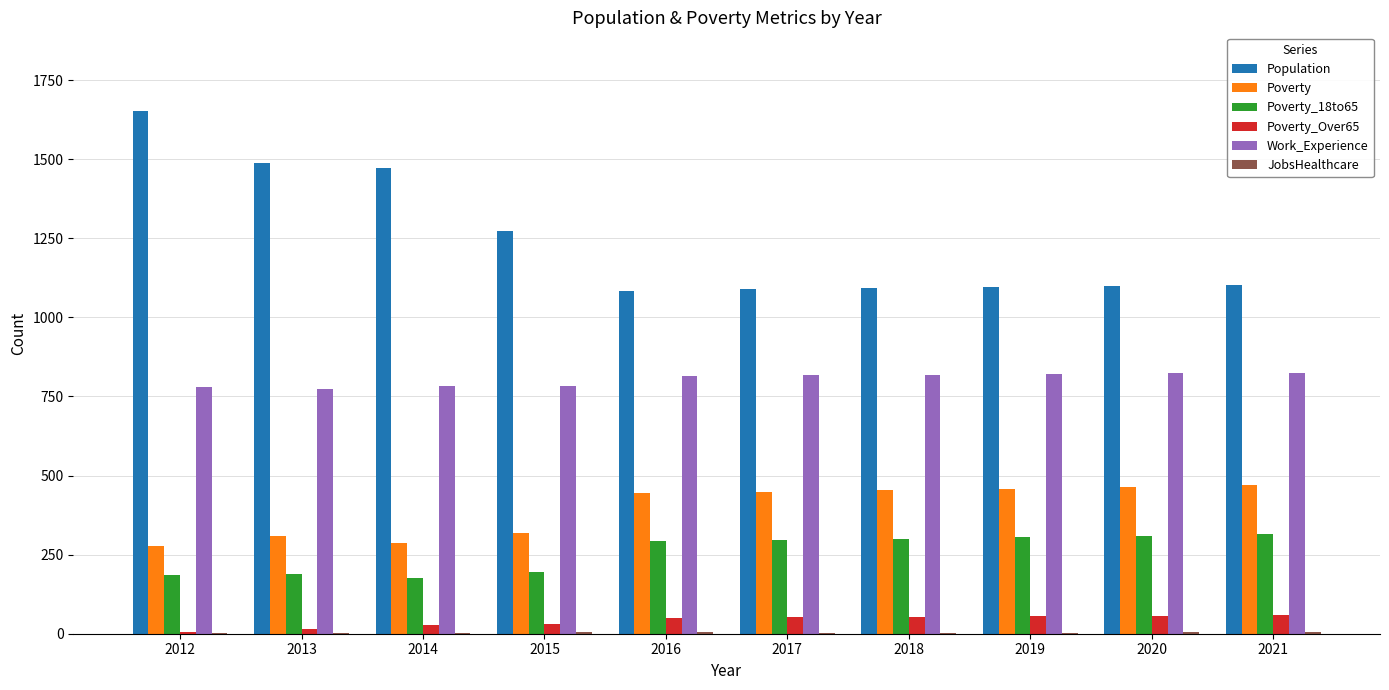

The value of Poverty at 2020 is 465. True or false?

True